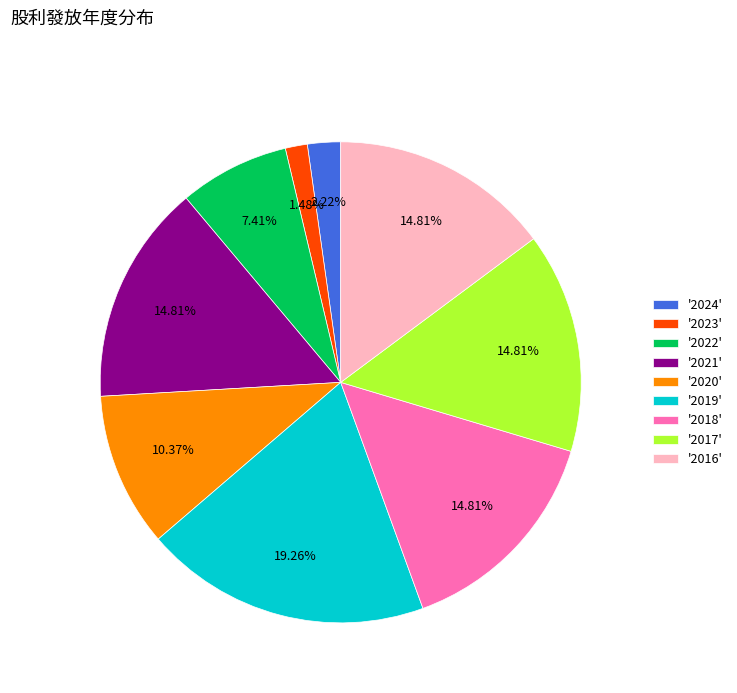

Count the number of slices in the pie.

9